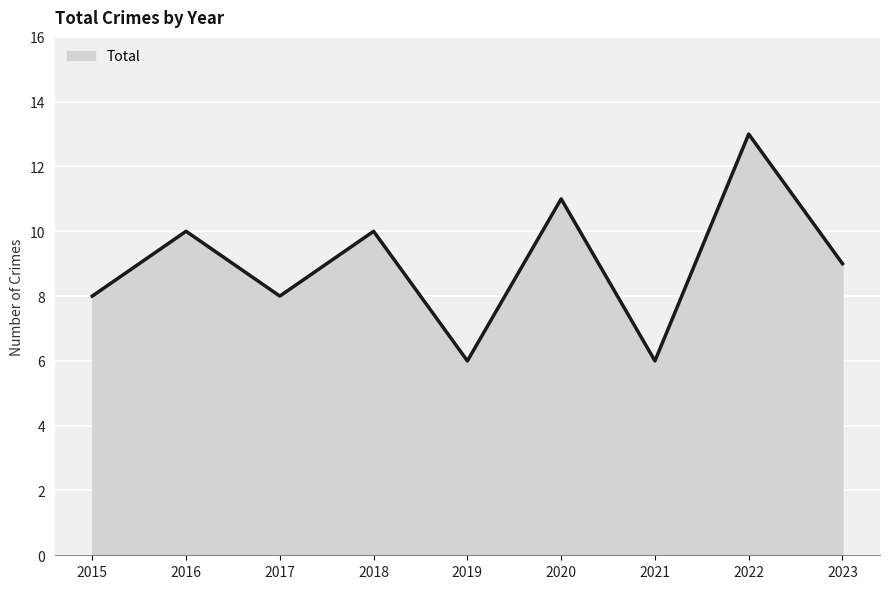

At which category does the data reach its first local peak?

2016